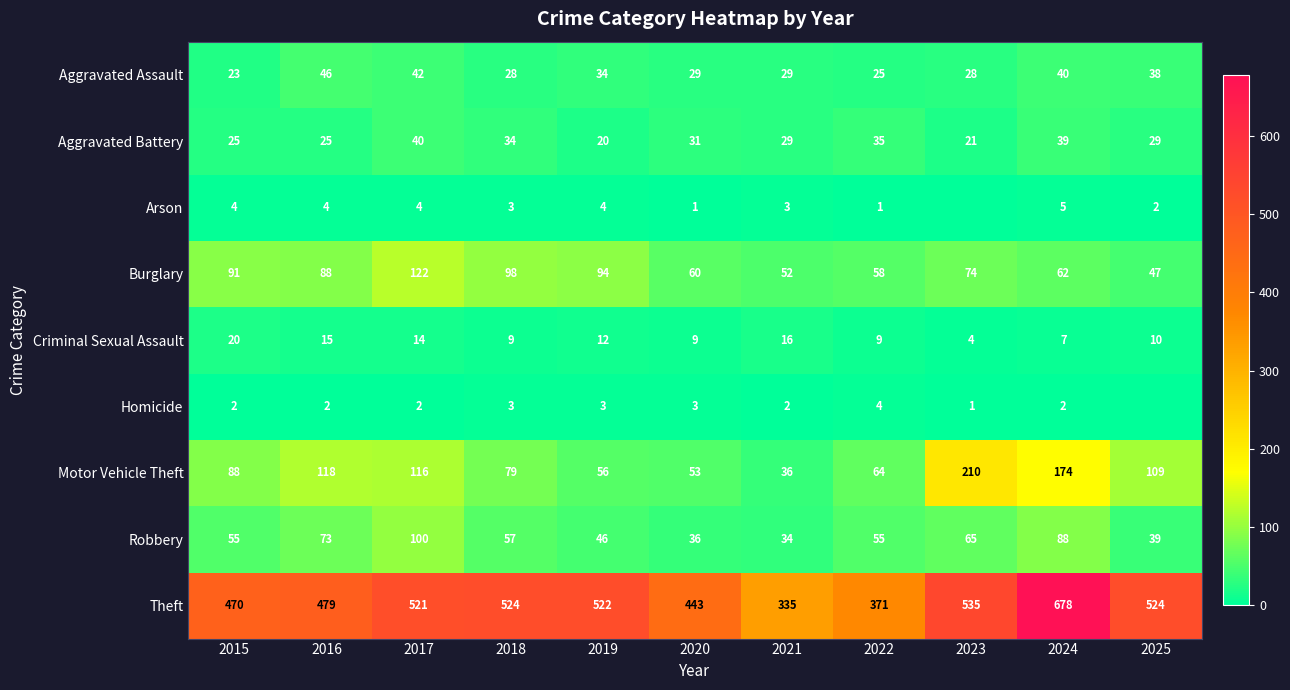

What is the difference between the highest and lowest values at 2015?

468